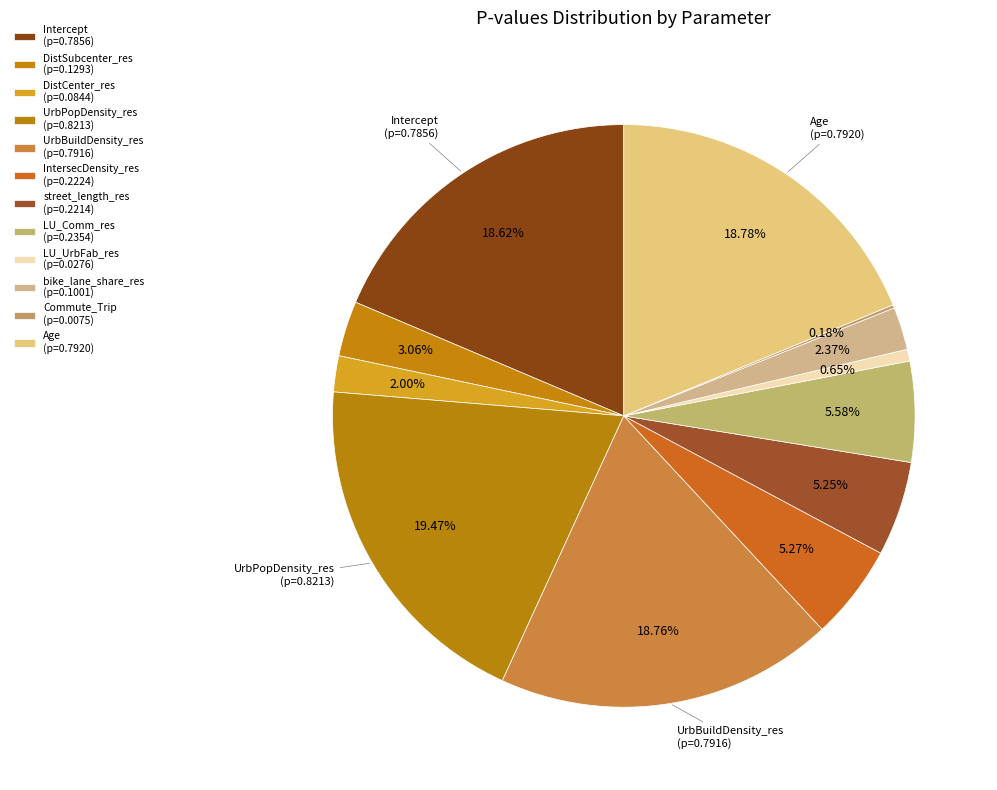

To the nearest percent, what is the difference between the largest and smallest slice percentages?

19%